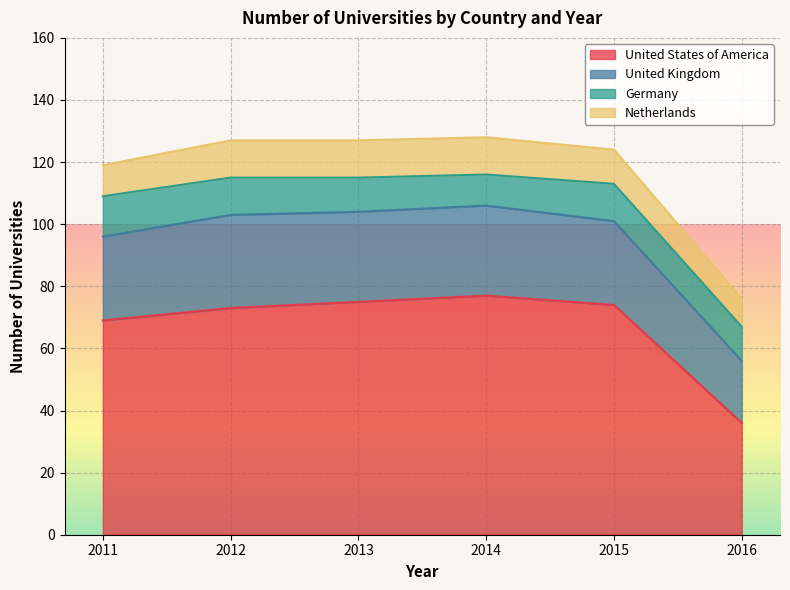

Which label corresponds to the largest value in the chart?

2014